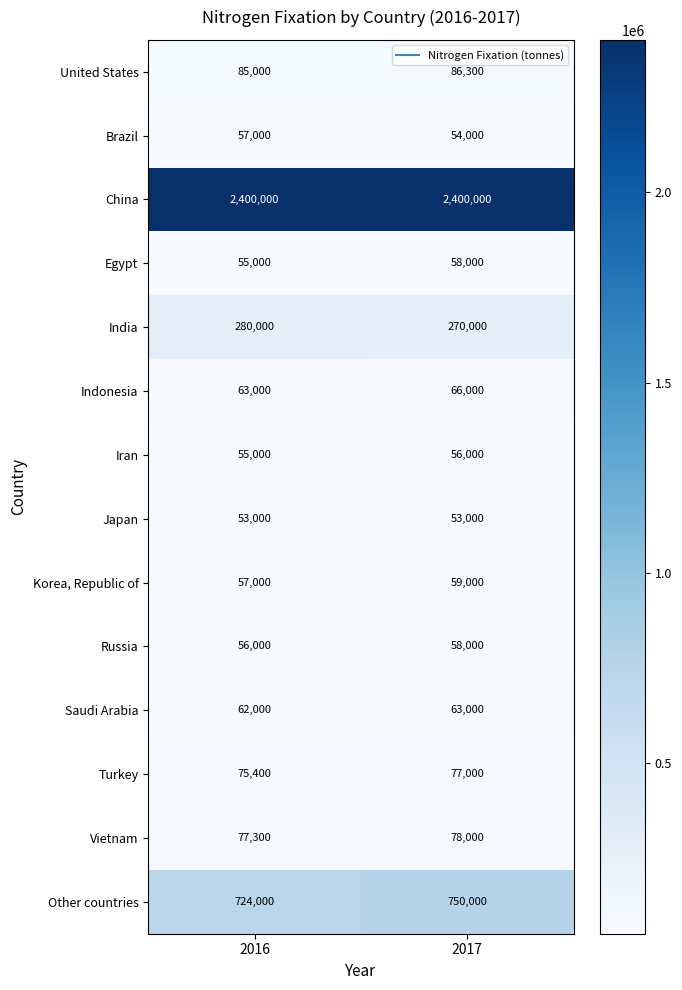

Which category has the lowest value in the United States series?

2016